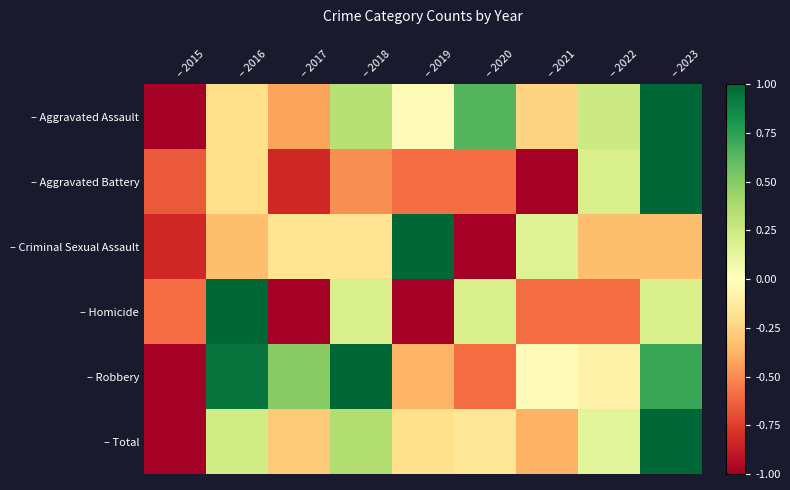

At how many categories does at least one series exceed 0?

8